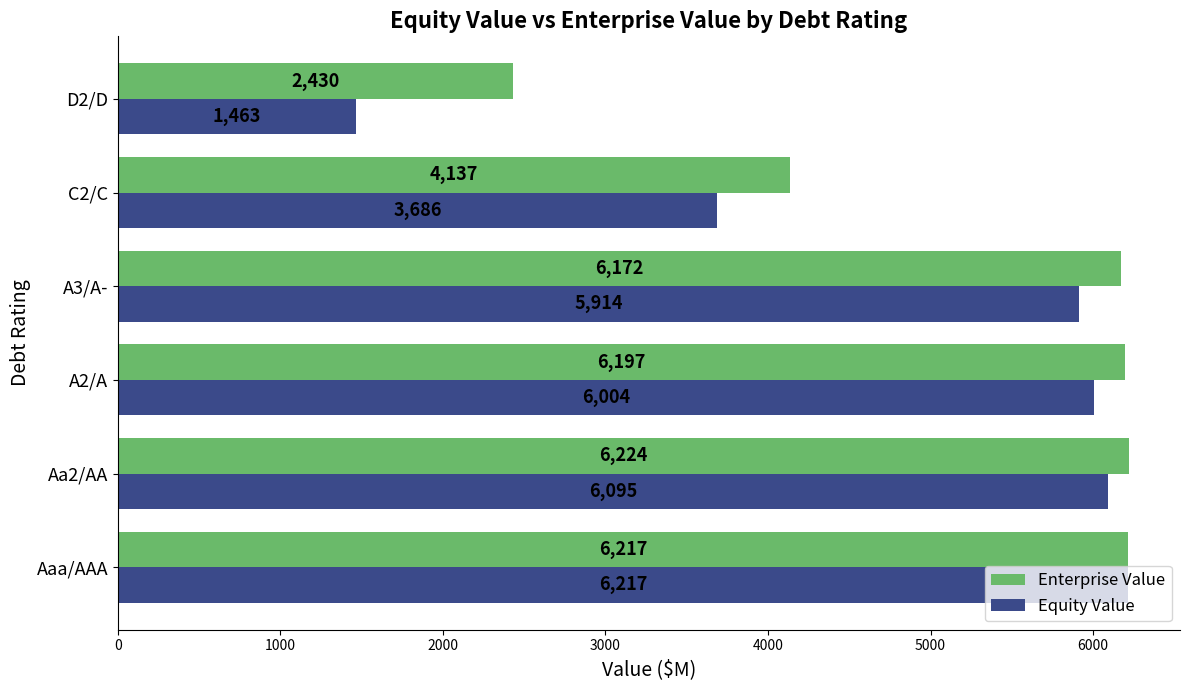

Is it true that Enterprise Value equals 6171.6 at A3/A-?

True